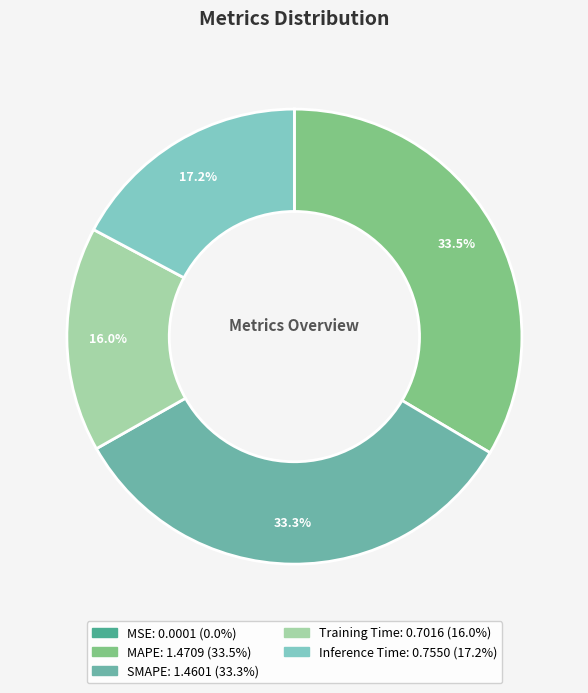

To the nearest percent, what is the average slice percentage?

20%